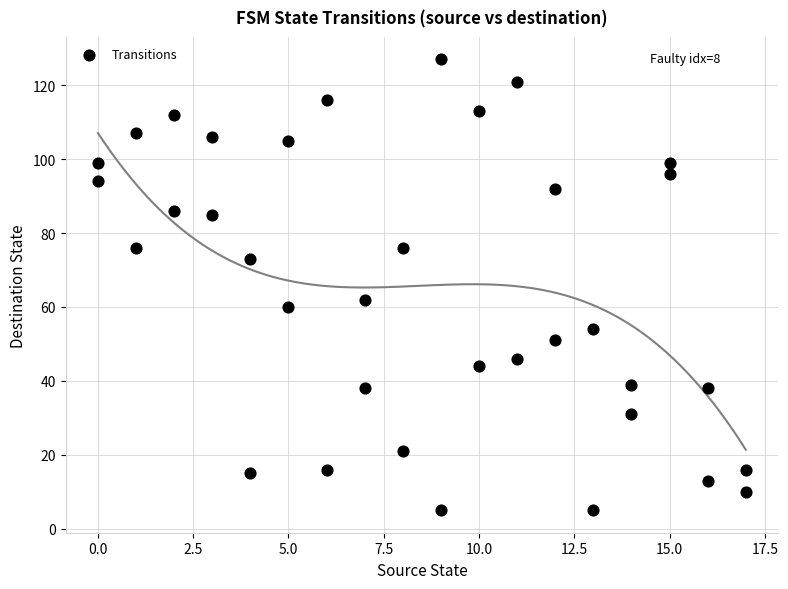

What Y value in the scatter plot is closest to 66?

62